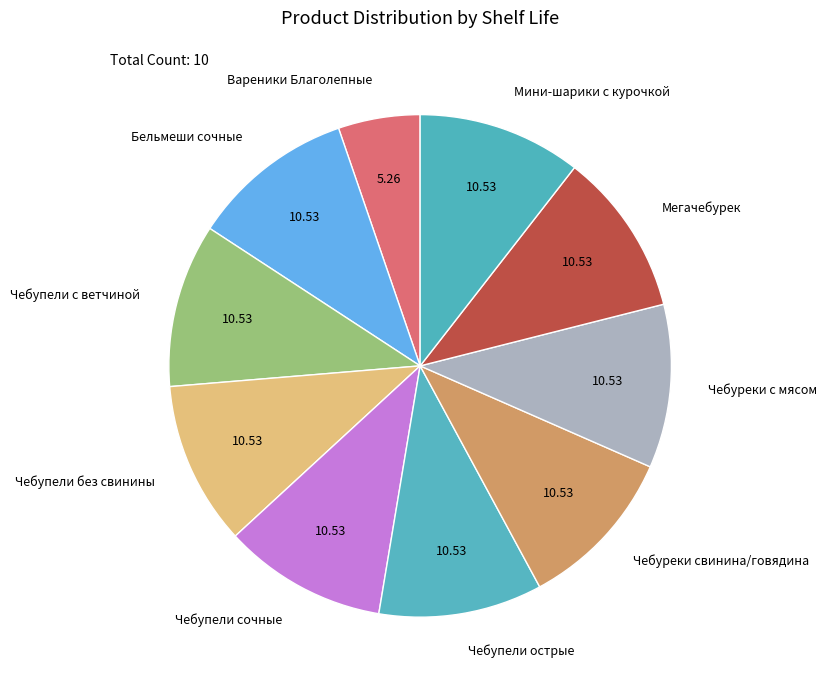

How many slices are in this pie chart?

10